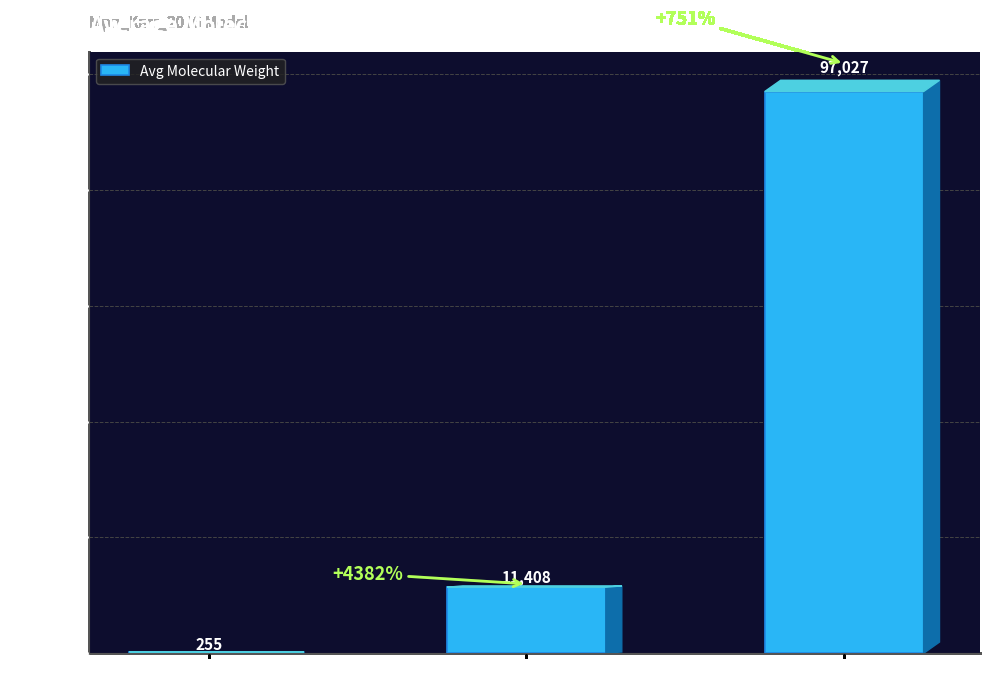

At which label is the value closest to 48640?

Protein